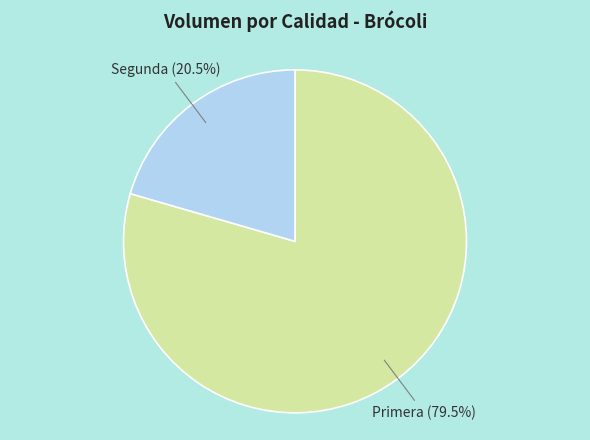

What percentage do Segunda and Primera together represent?

100.0%